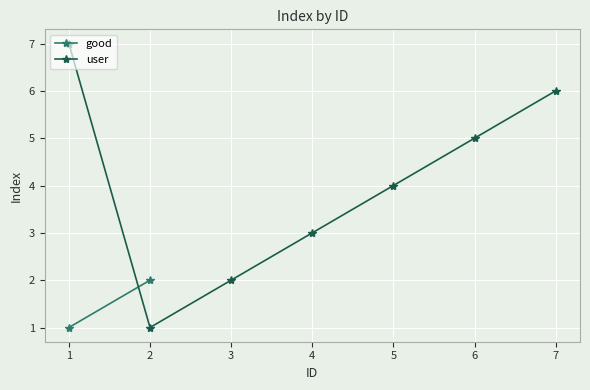

Reading left to right, extract all data points from this chart.

7	1	2	3	4	5	6